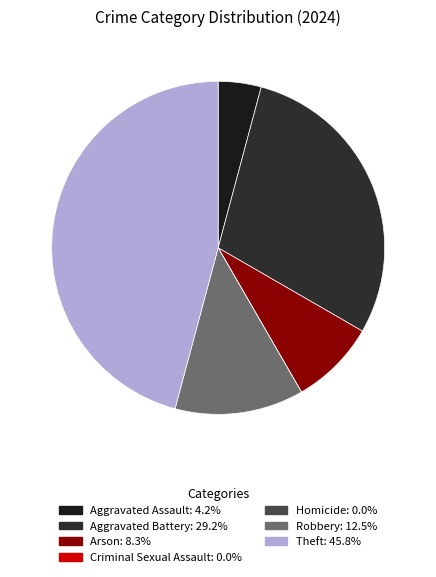

Is the sum of Robbery and Arson greater than half?

No